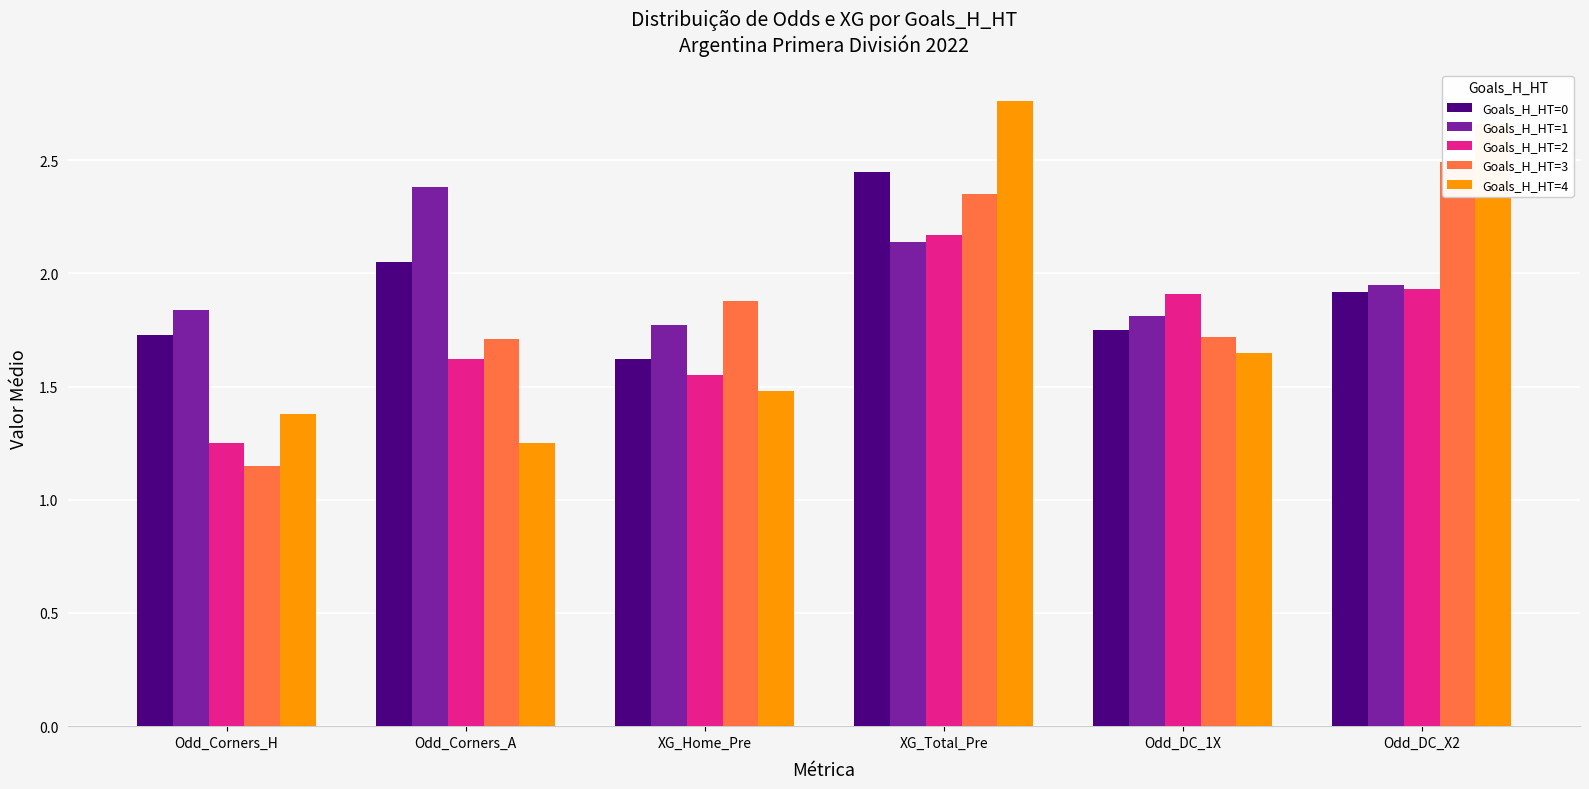

At which category is the sum across all series the highest?

XG_Total_Pre